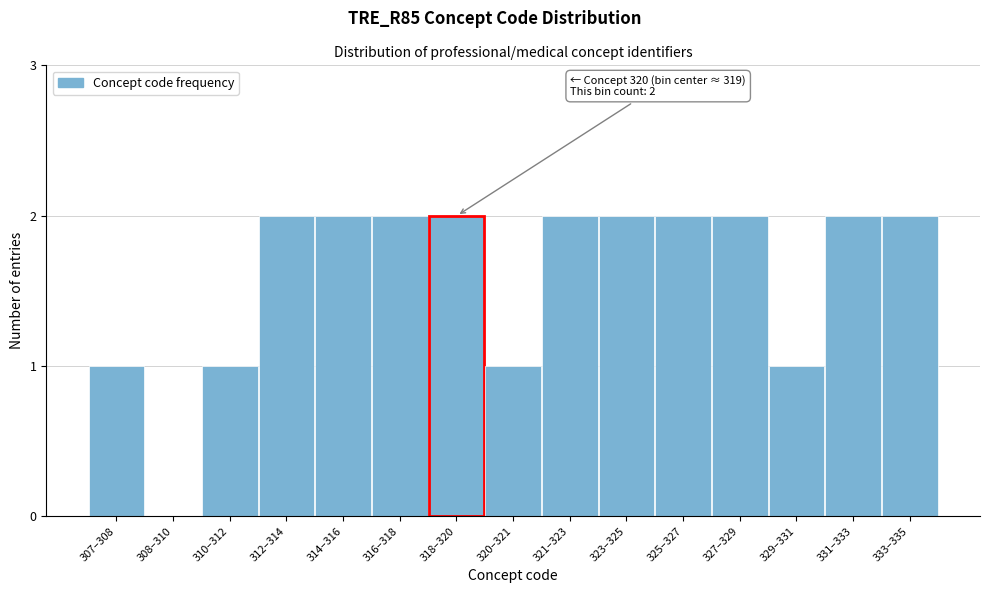

Reading right to left, list all the values displayed in this chart.

333–335=2	331–333=2	329–331=1	327–329=2	325–327=2	323–325=2	321–323=2	320–321=1	318–320=2	316–318=2	314–316=2	312–314=2	310–312=1	308–310=0	307–308=1